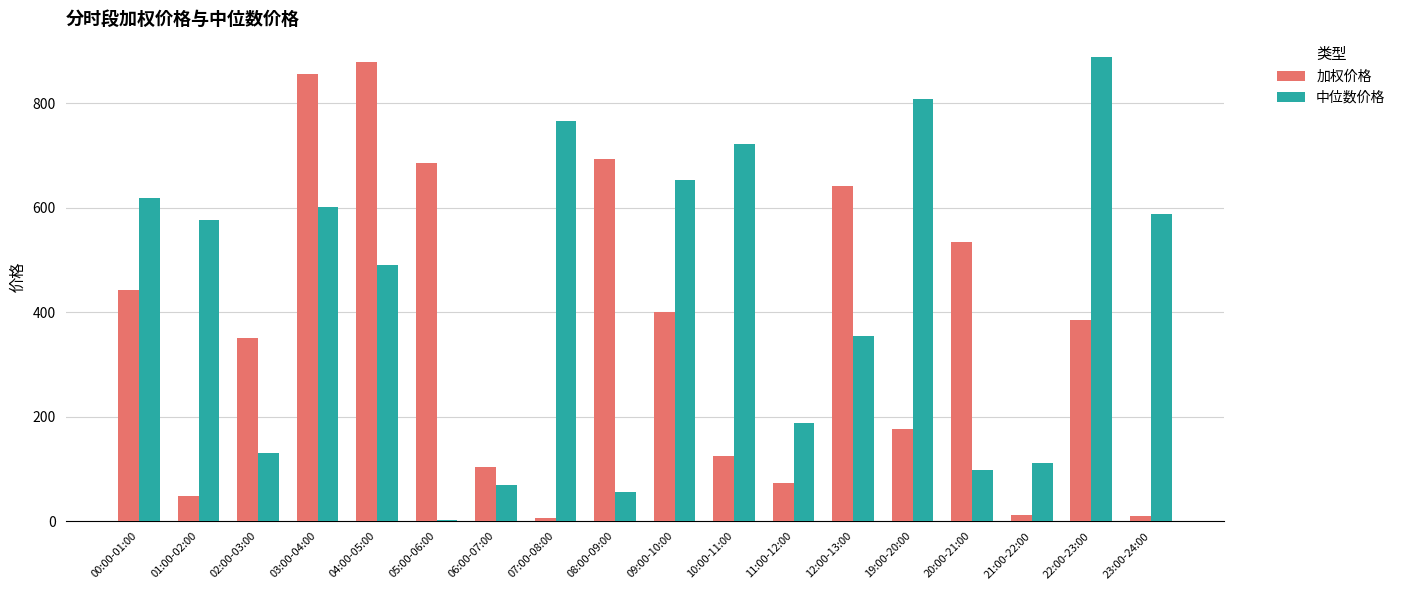

What are all the series names shown in the legend?

加权价格, 中位数价格